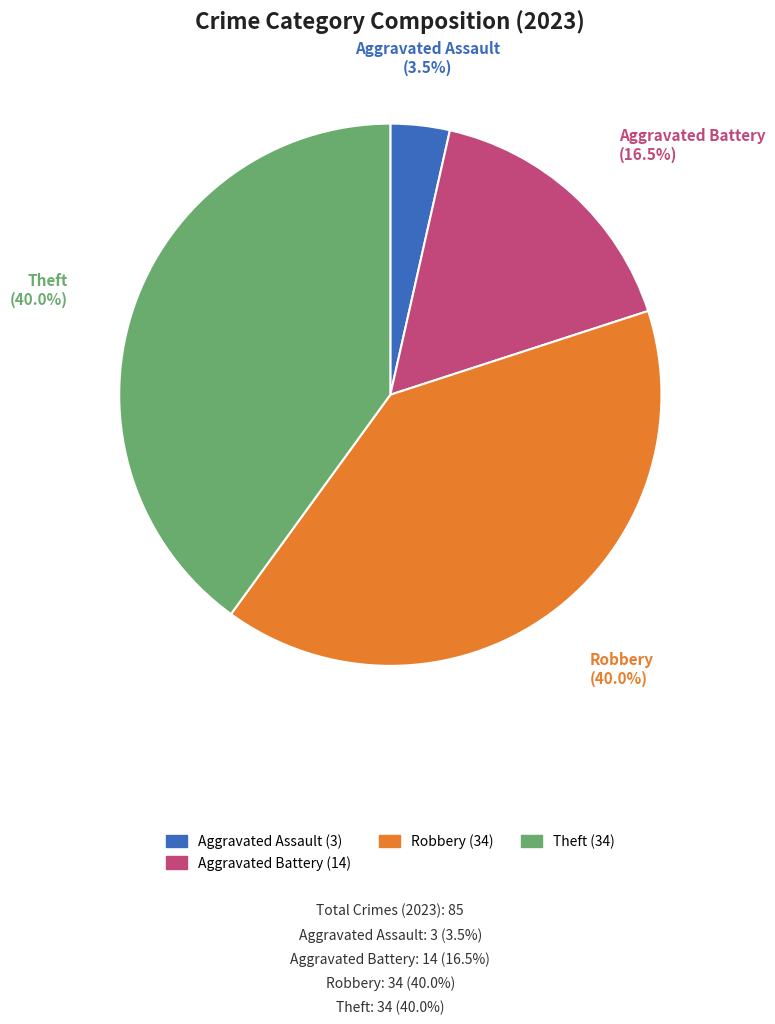

What portion of the pie excludes Aggravated Assault?

96.5%